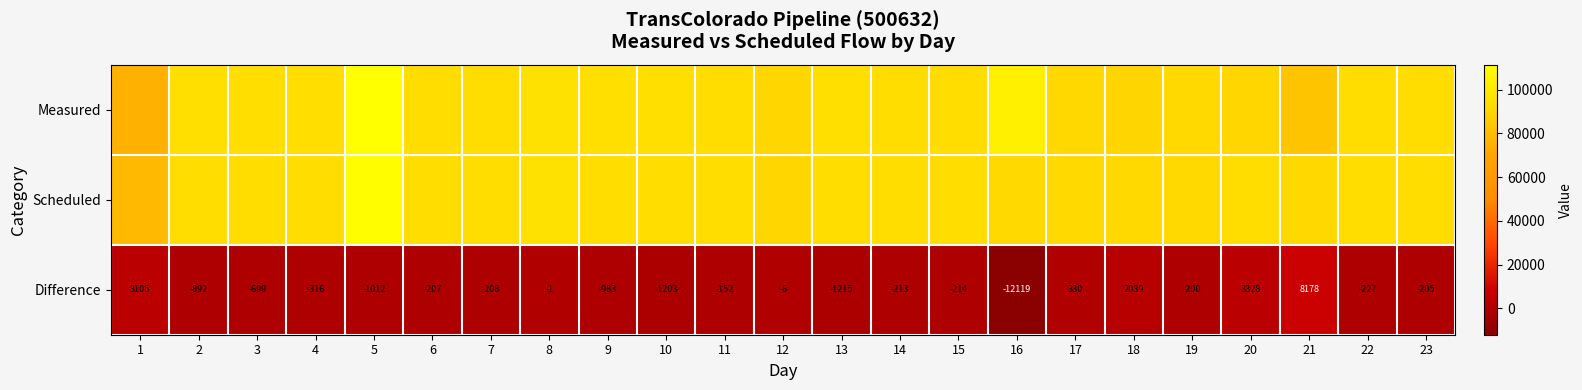

The Difference series shows 330 at 17. True or false?

True